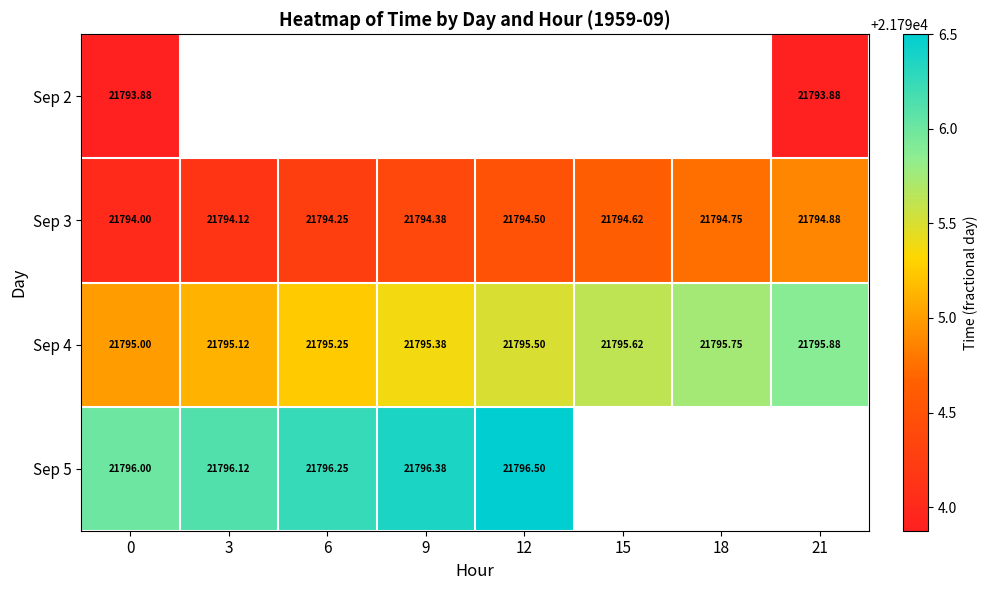

Rank the categories by Sep 3 value from lowest to highest.

0, 3, 6, 9, 12, 15, 18, 21